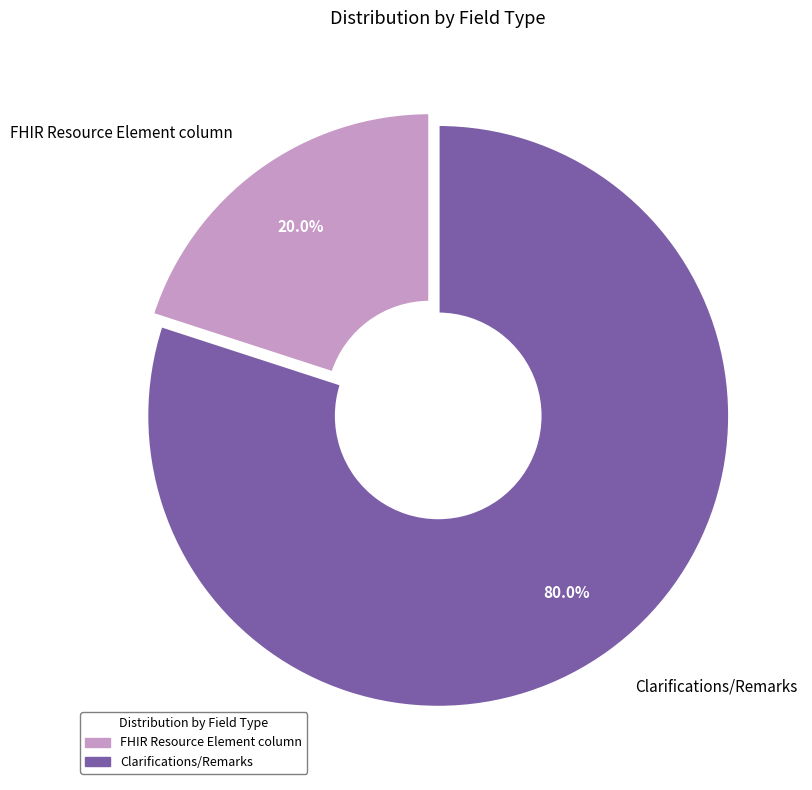

Which slice is the smallest?

FHIR Resource Element column